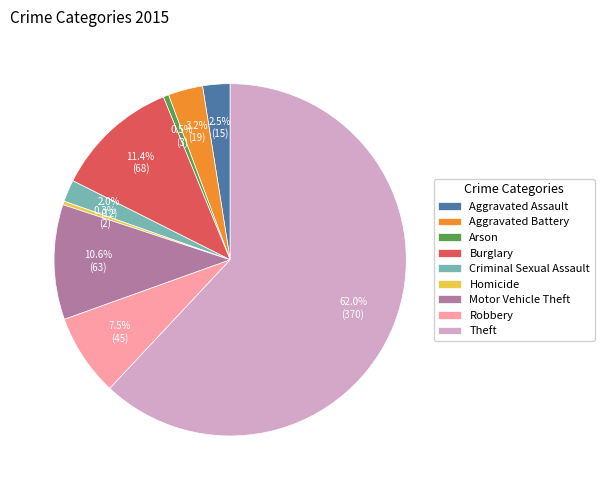

Which slice is the largest?

Theft